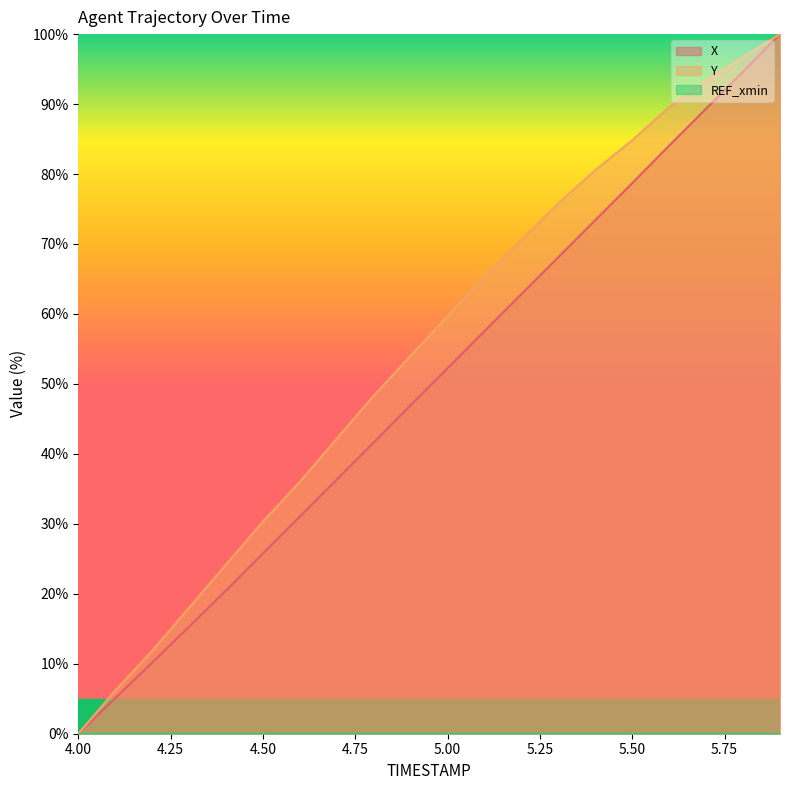

What is the label of the 7th point from the right?

5.3